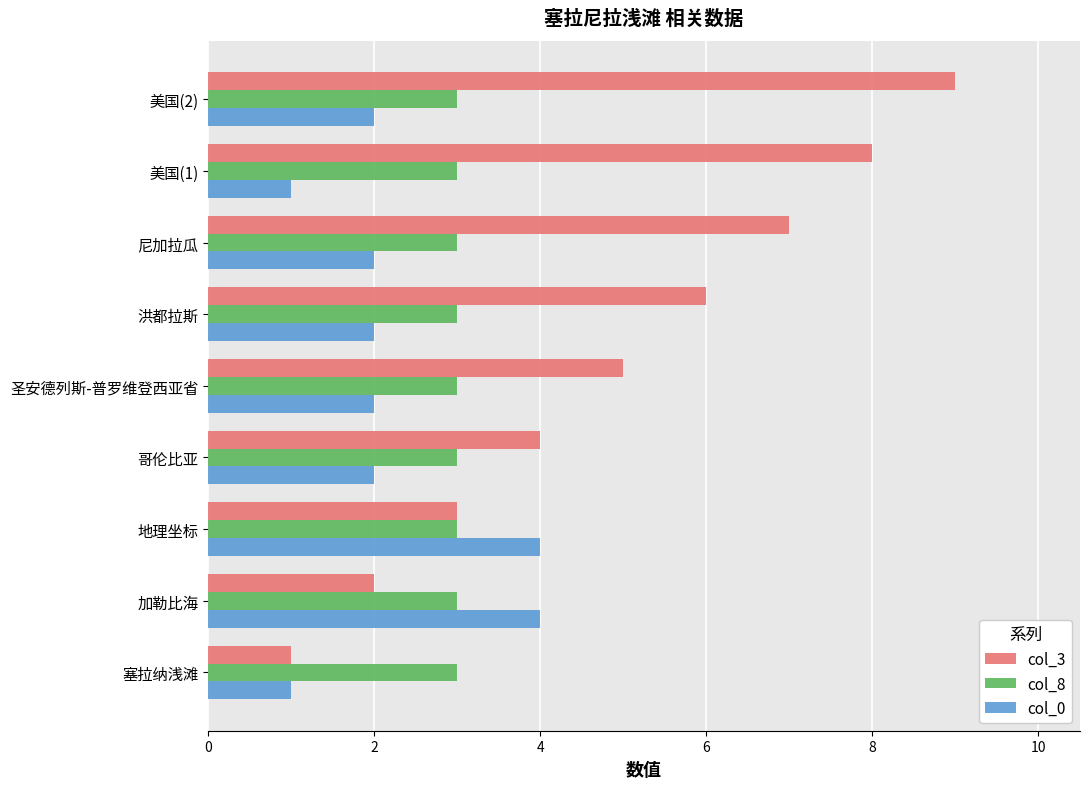

Which series has the largest range (max minus min)?

col_3